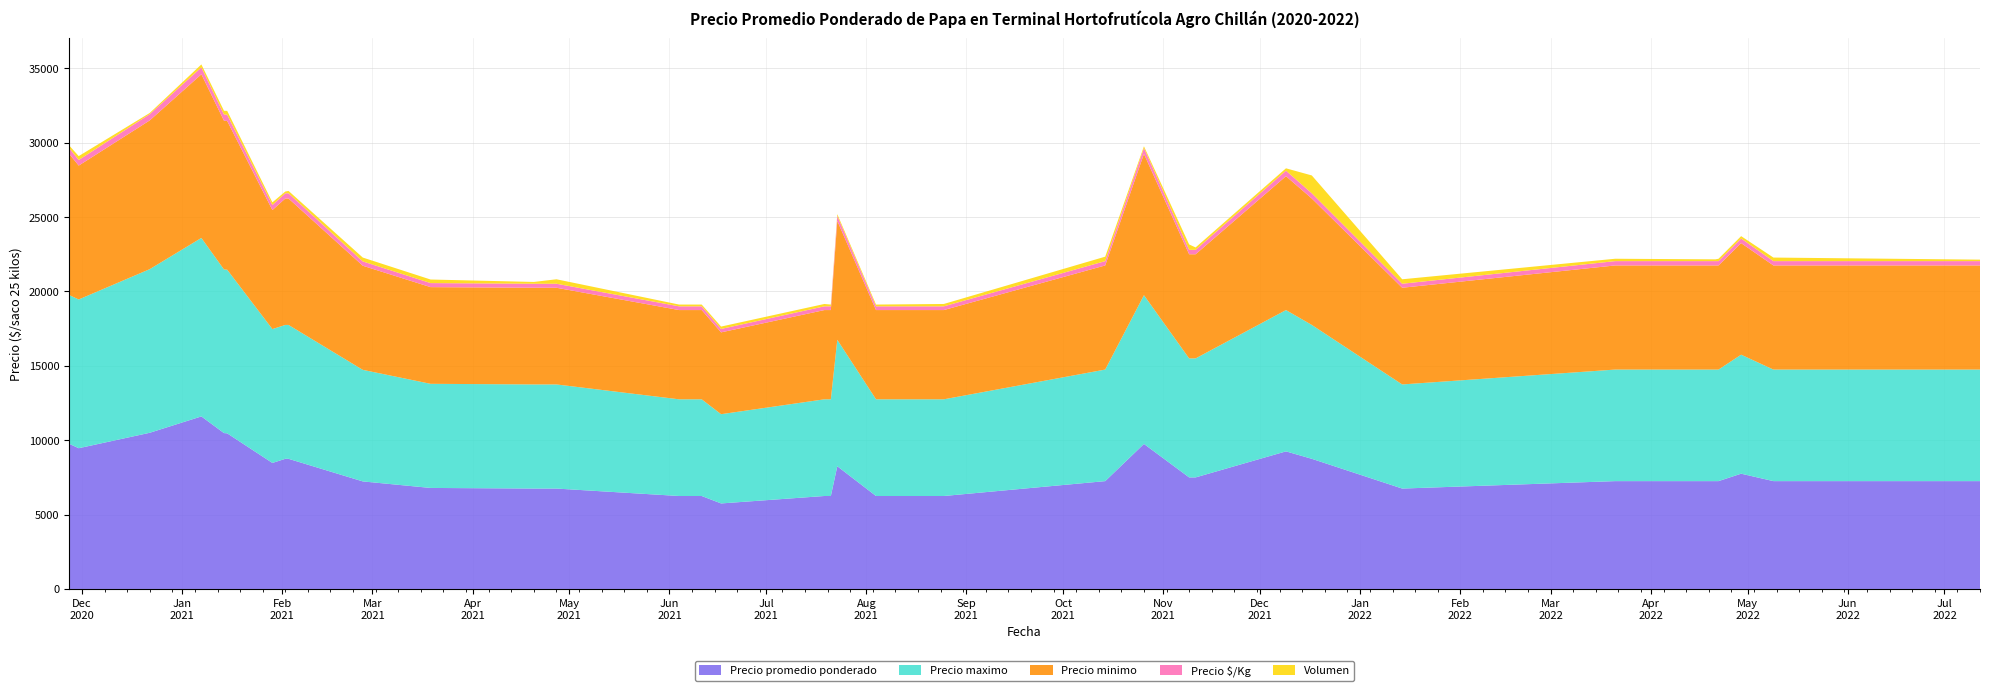

Reading left to right, extract all data points from this chart.

Precio promedio ponderado: 9765	9462	10500	11600	10480	10462	8472	8750	8750	7231	6792	6750	6750	6250	6250	5750	6250	6250	8250	6250	6250	7250	9750	7500	7500	9250	8750	6750	7250	7250	7250	7750	7250	7250
Precio maximo: 10000	10000	11000	12000	11000	11000	9000	9000	9000	7500	7000	7000	7000	6500	6500	6000	6500	6500	8500	6500	6500	7500	10000	8000	8000	9500	9000	7000	7500	7500	7500	8000	7500	7500
Precio minimo: 9500	9000	10000	11000	10000	10000	8000	8500	8500	7000	6500	6500	6500	6000	6000	5500	6000	6000	8000	6000	6000	7000	9500	7000	7000	9000	8500	6500	7000	7000	7000	7500	7000	7000
Precio $/Kg: 391	378	420	464	419	418	339	350	350	289	272	270	270	250	250	230	250	250	330	250	250	290	390	300	300	370	350	270	290	290	290	310	290	290
Volumen: 170	260	80	200	250	260	180	120	160	260	240	120	300	120	120	160	160	120	120	120	160	300	120	360	160	160	1200	300	160	120	160	160	240	100